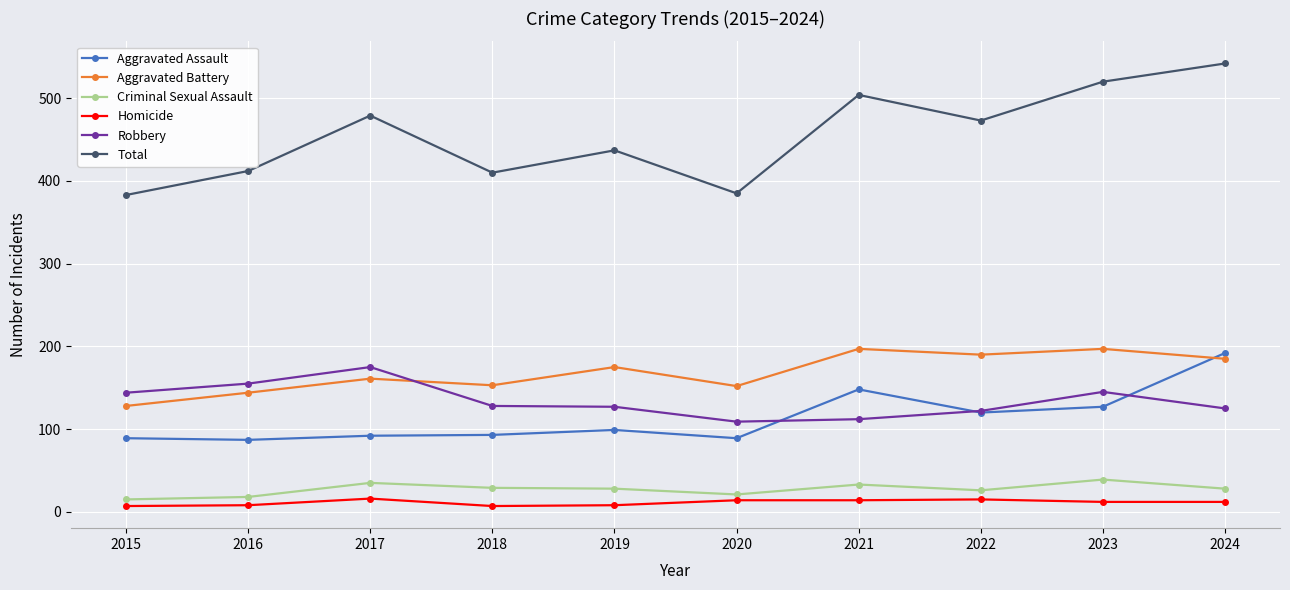

What is the difference between the maximum and minimum values in the Total series?

159